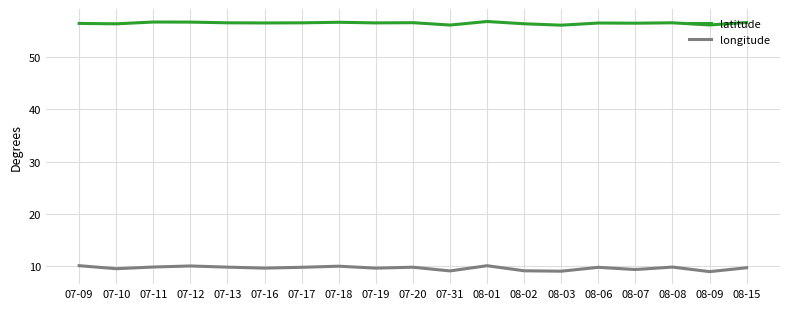

True or false: latitude and longitude cross at least once.

False